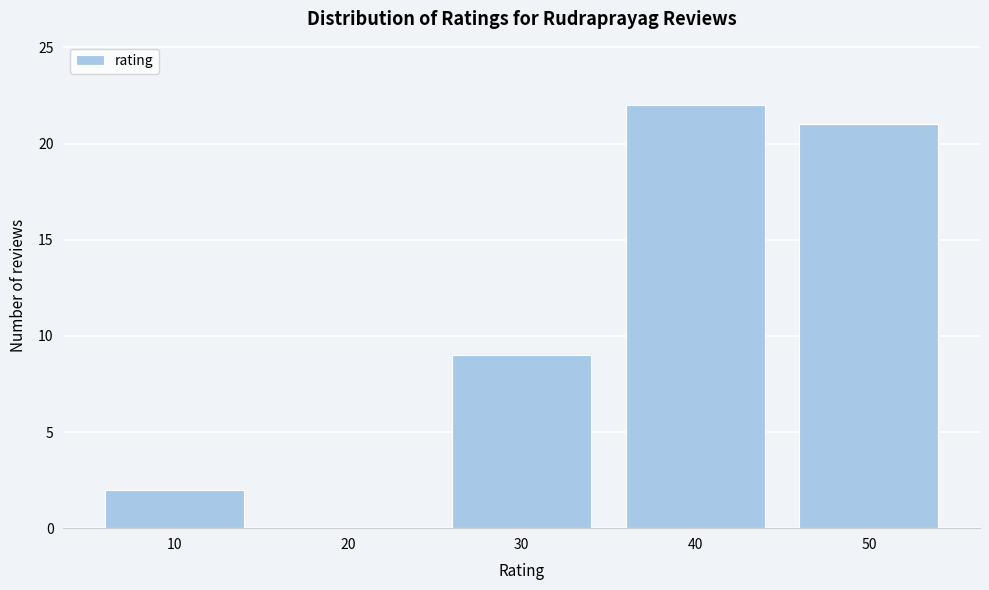

How tall is the bar that spans 35 to 45 on the x-axis? The values are not printed on the chart, so give them approximately, as read against the axis.

22